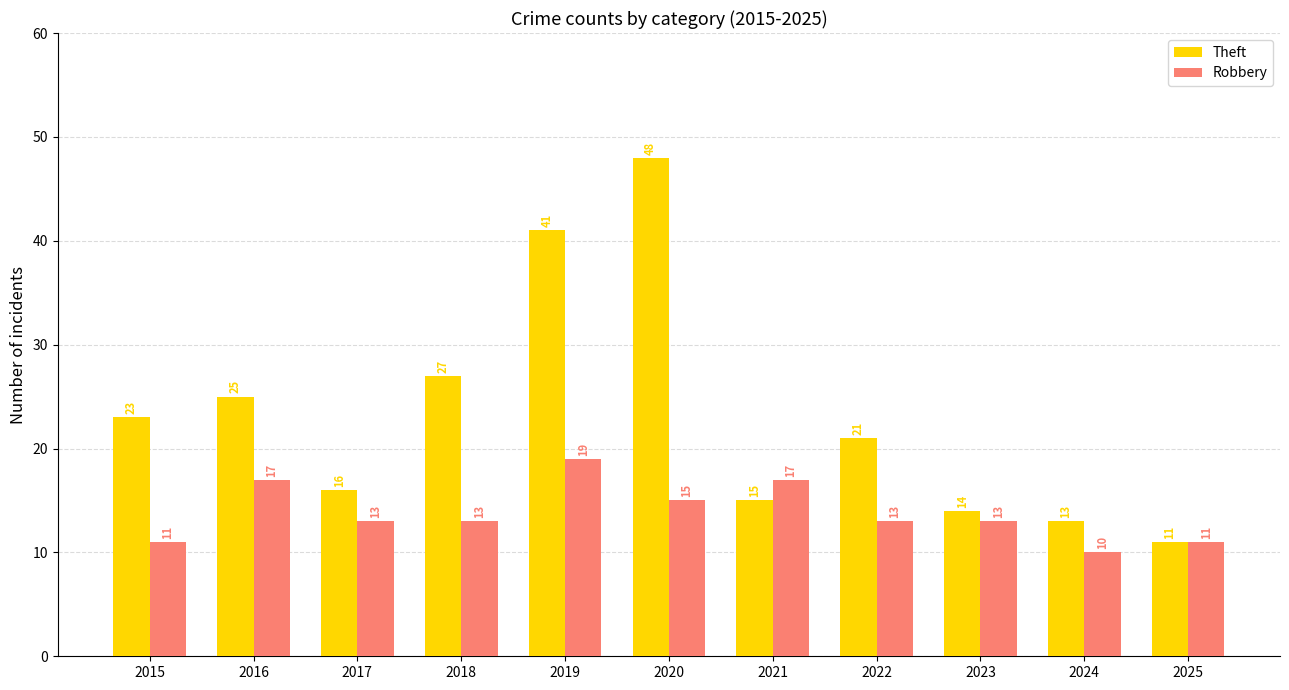

Reading left to right, transcribe all the data shown in this chart.

Theft: 2015=23	2016=25	2017=16	2018=27	2019=41	2020=48	2021=15	2022=21	2023=14	2024=13	2025=11
Robbery: 2015=11	2016=17	2017=13	2018=13	2019=19	2020=15	2021=17	2022=13	2023=13	2024=10	2025=11